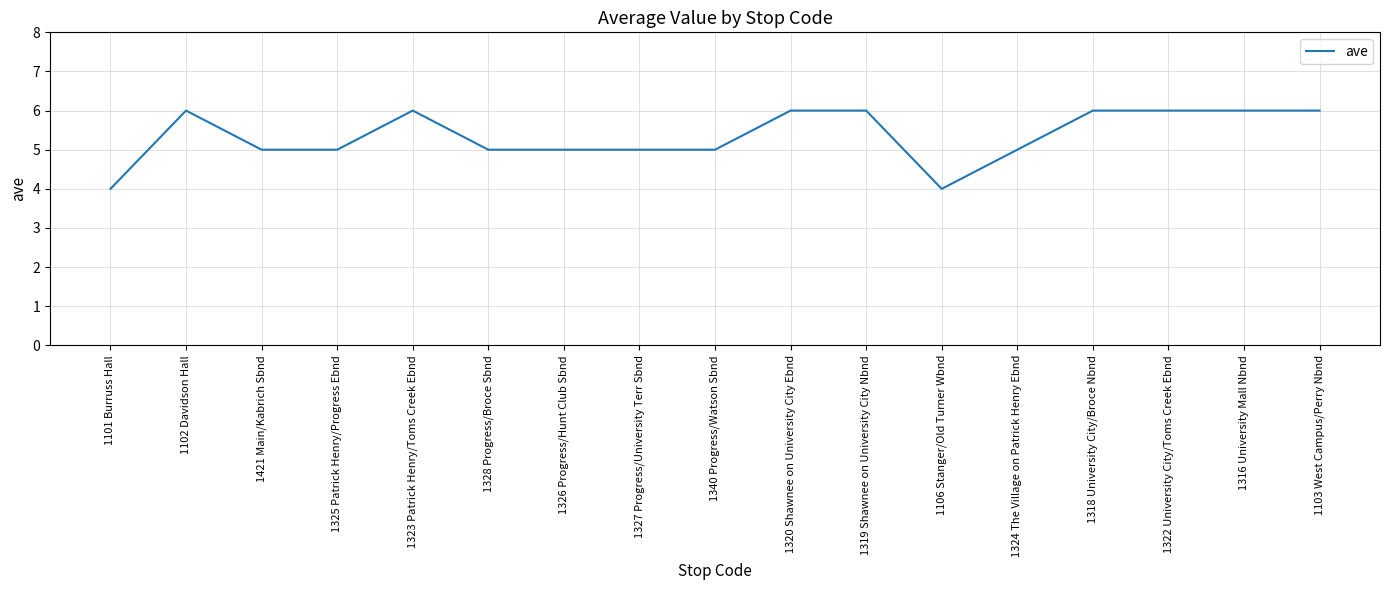

What is the ratio of the value at 1421 Main/Kabrich Sbnd to the value at 1102 Davidson Hall?

0.8